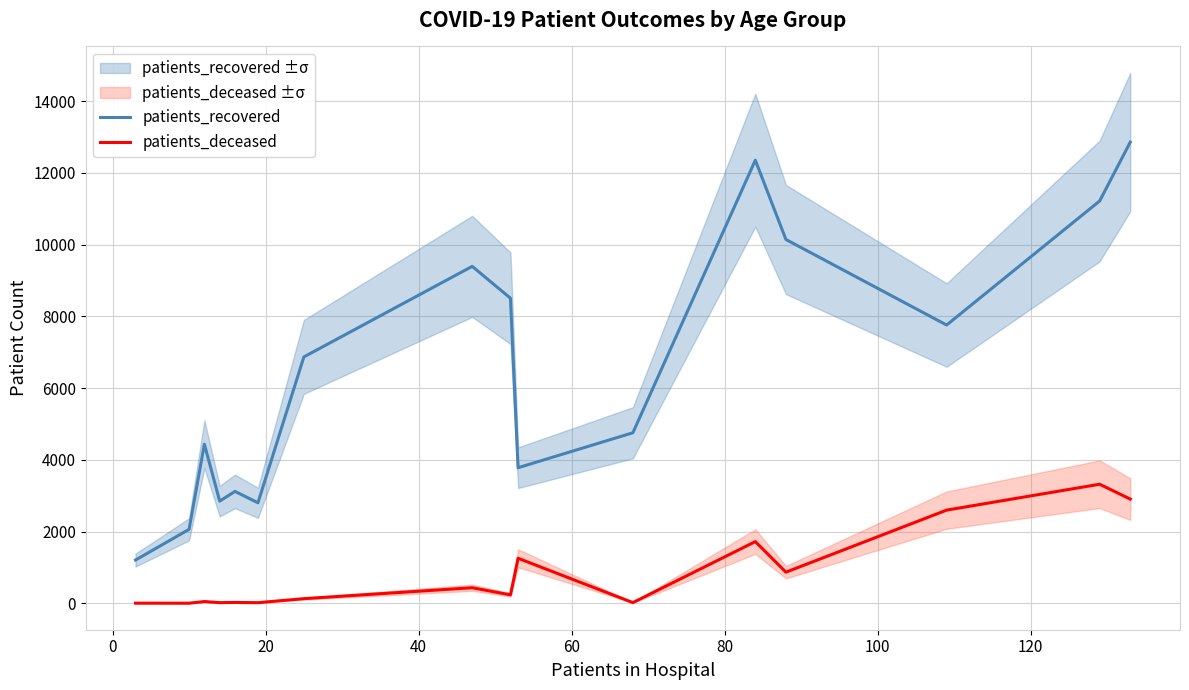

True or false: patients_deceased and patients_recovered intersect in this chart.

False